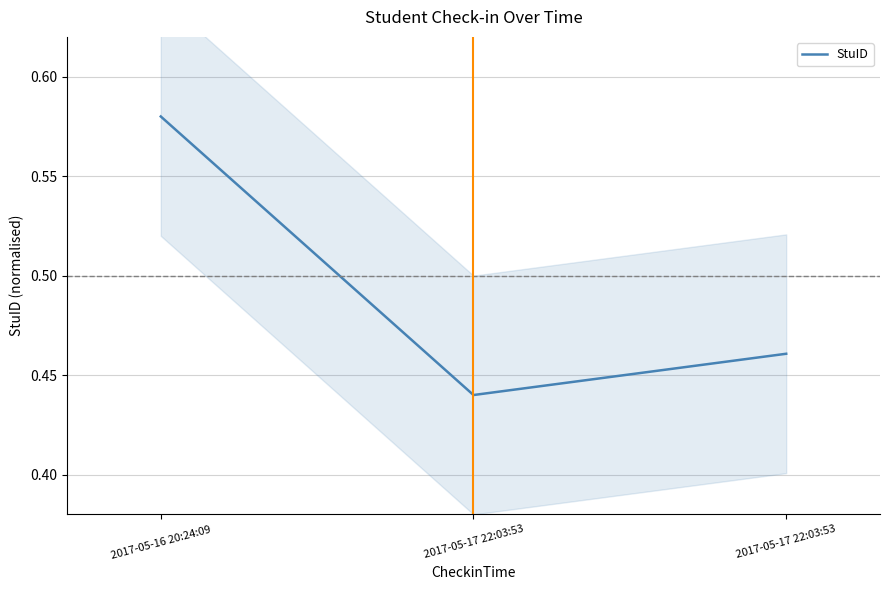

Which has a higher value, 2017-05-16 20:24:09 or 2017-05-17 22:03:53?

2017-05-16 20:24:09